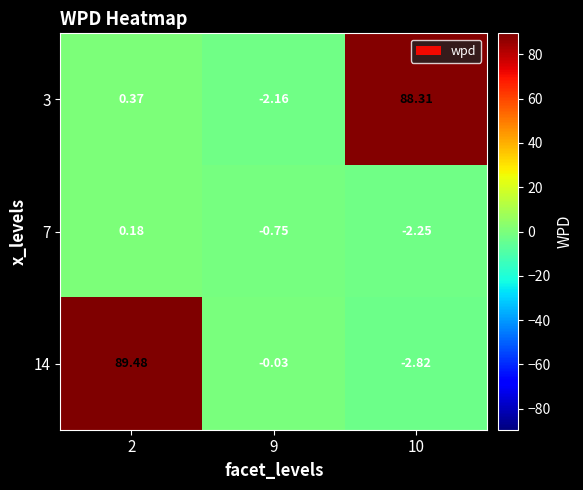

Which series has the largest total across all categories?

14